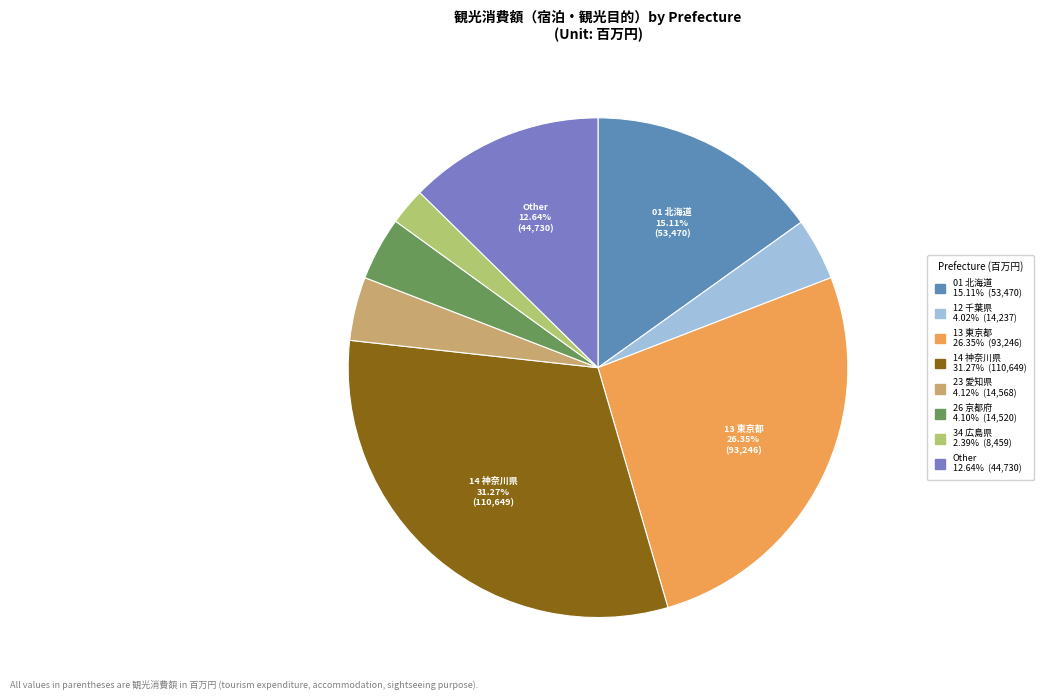

Does any single category account for the majority?

No